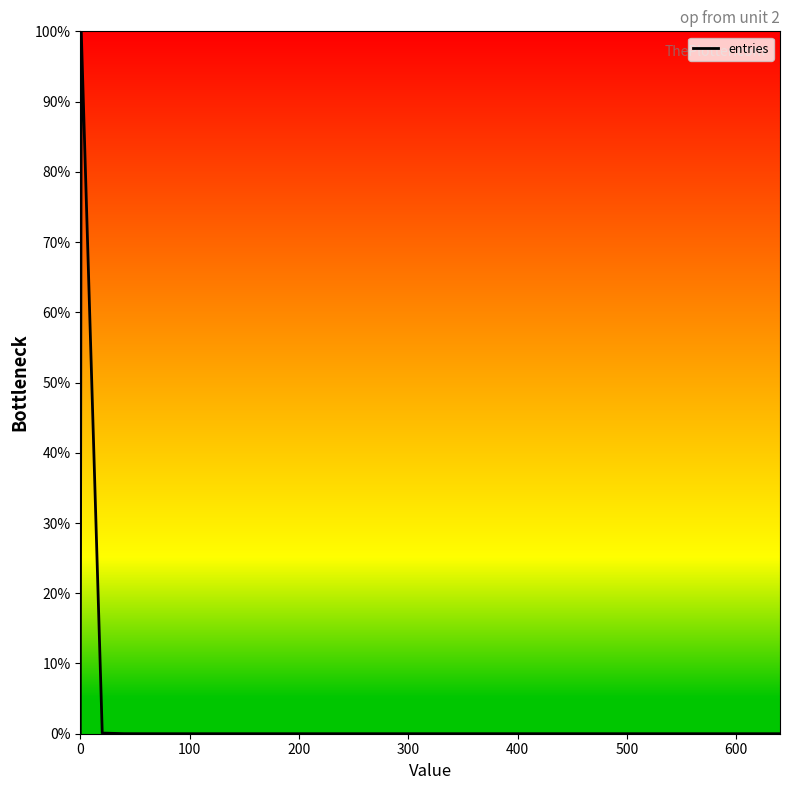

What is the greatest value displayed?

100.0